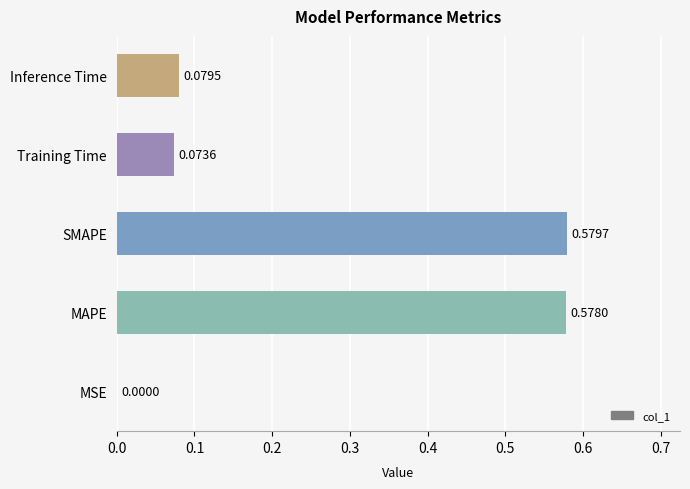

Are the bars horizontal?

Yes